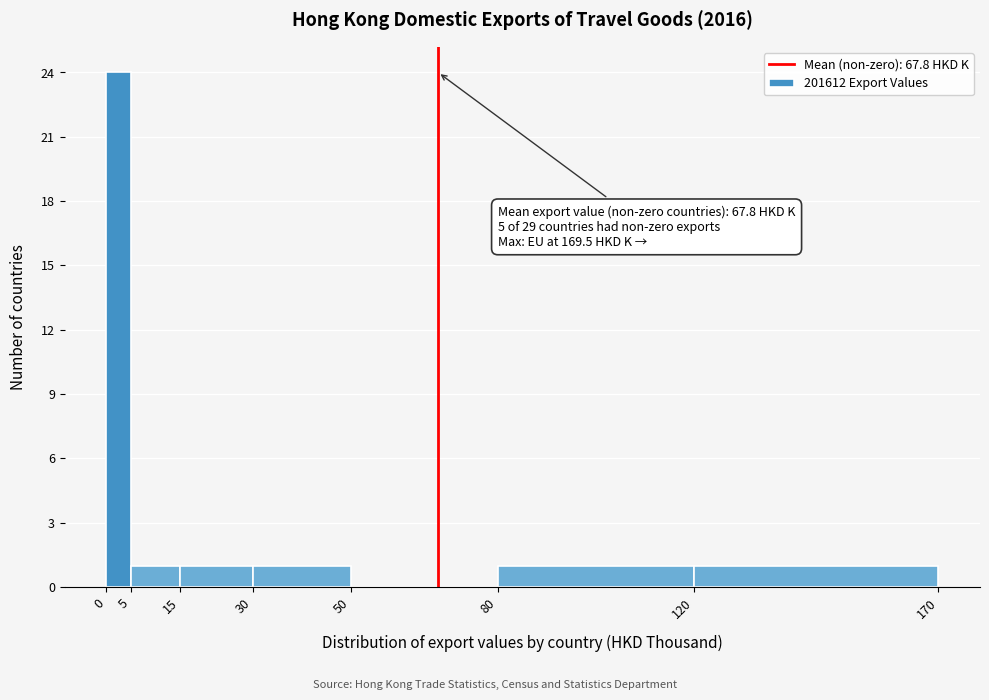

Which range on the x-axis has the tallest bar?

0 to 5